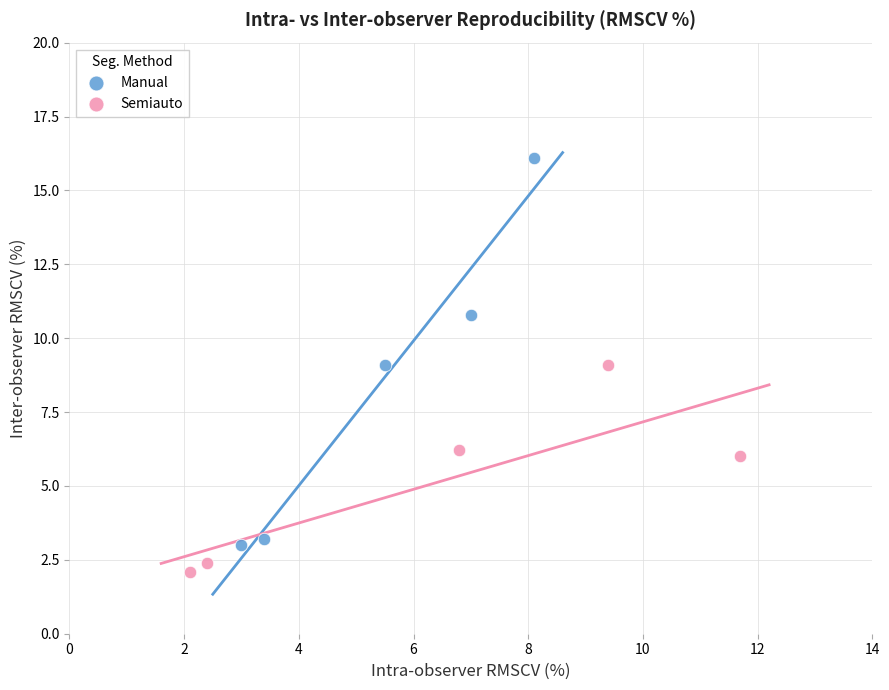

Which series has the widest spread of Y values?

Manual